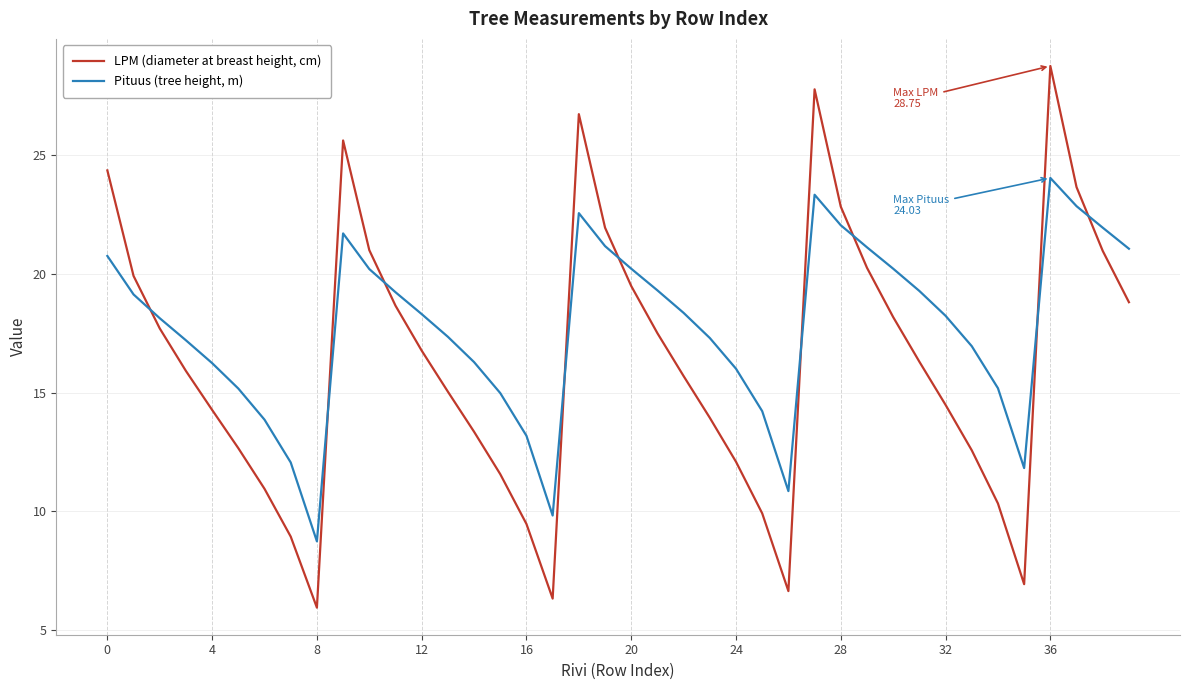

Does the chart have visible grid lines?

Yes